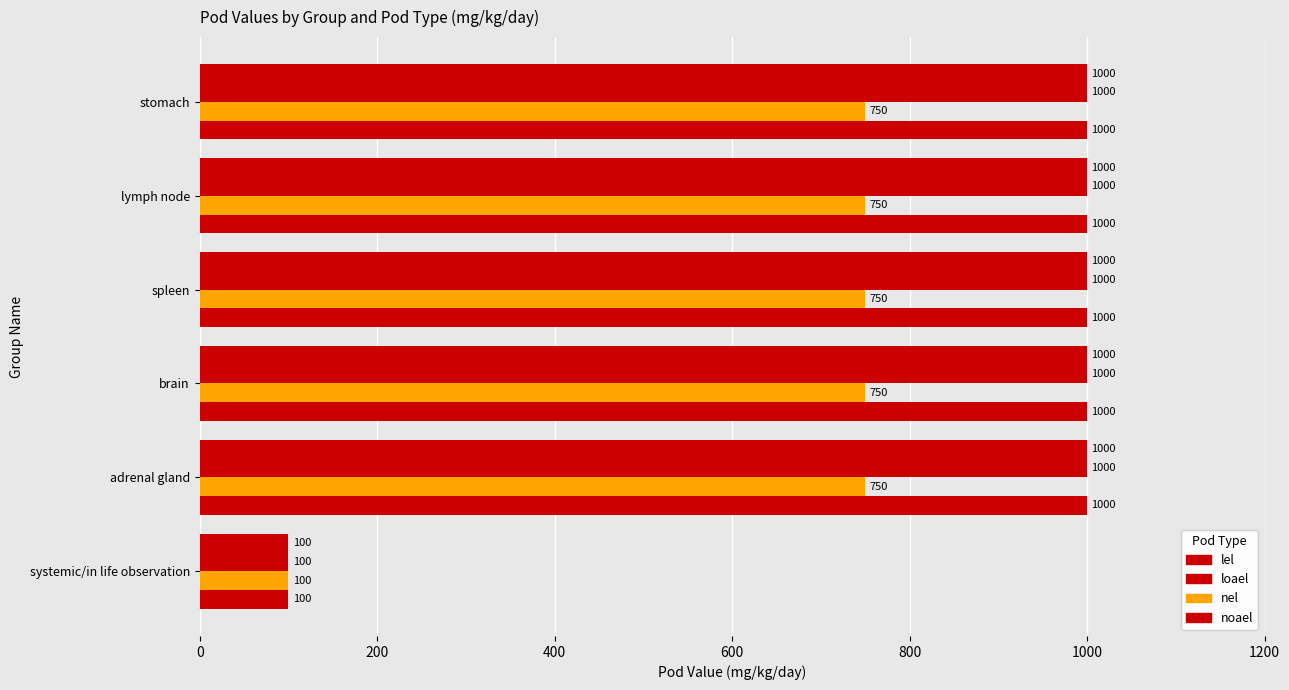

How many categories are shown in the chart?

6